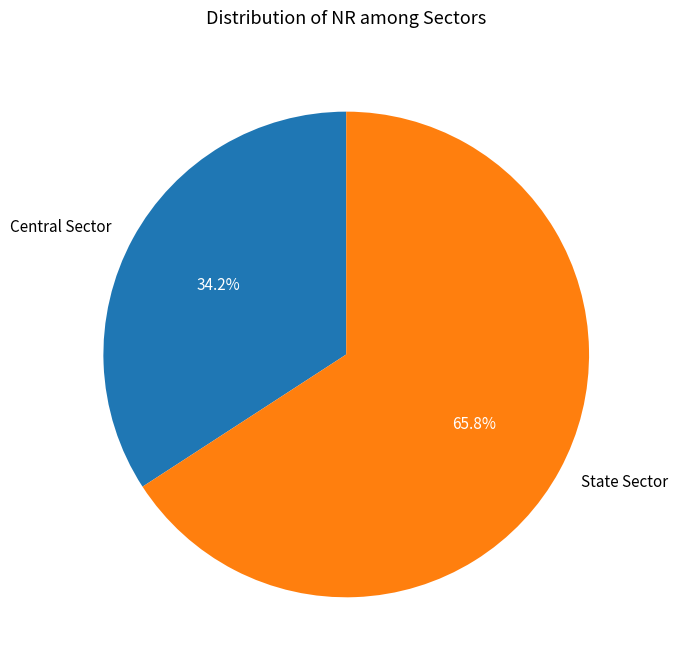

Count the number of slices in the pie.

2